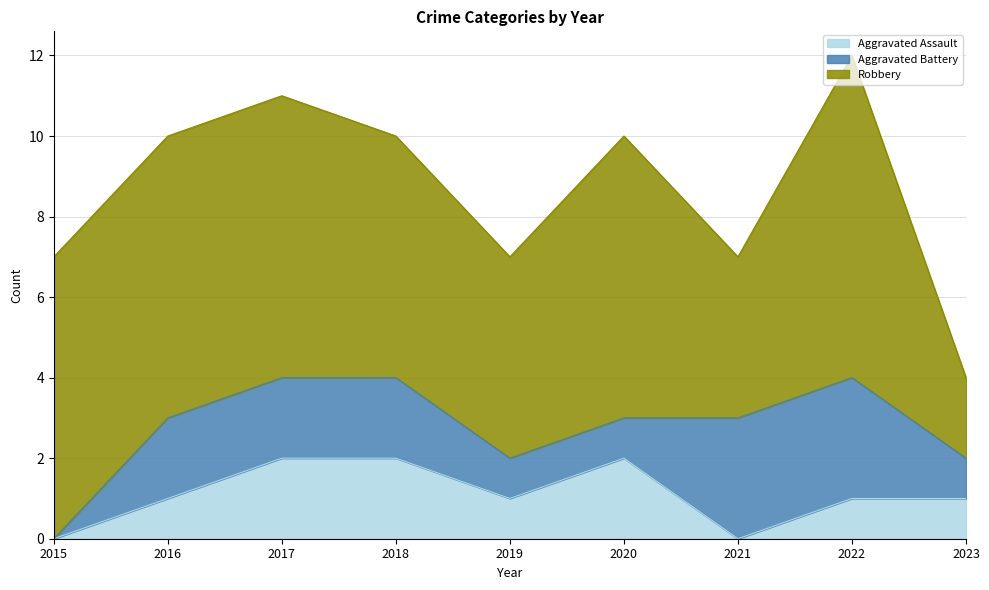

Count the Aggravated Assault values in the range 1 to 2.

7